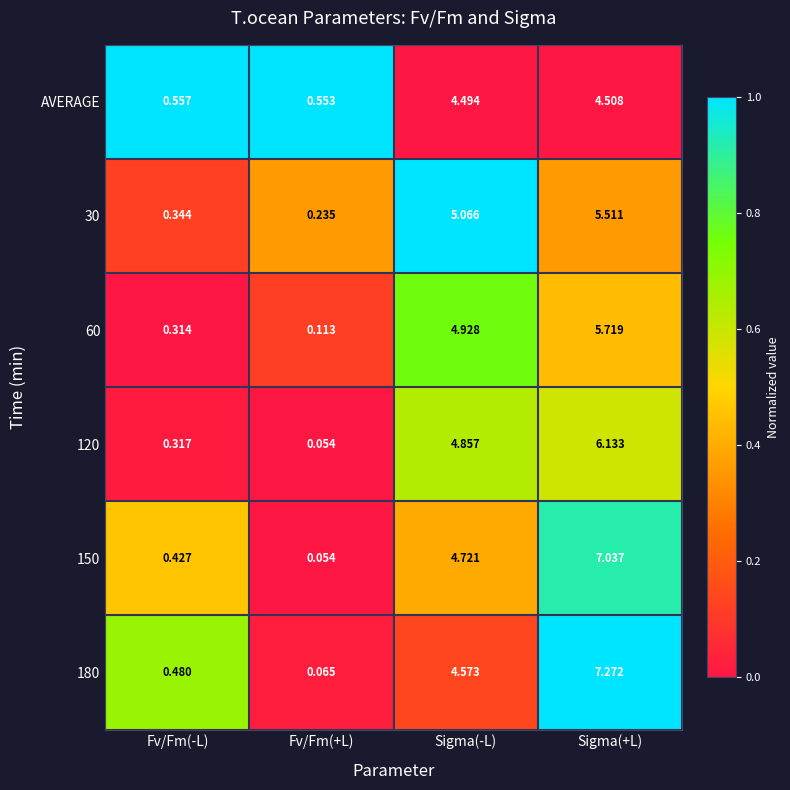

List the series in order of their peak value, lowest first.

AVERAGE, 30, 60, 120, 150, 180